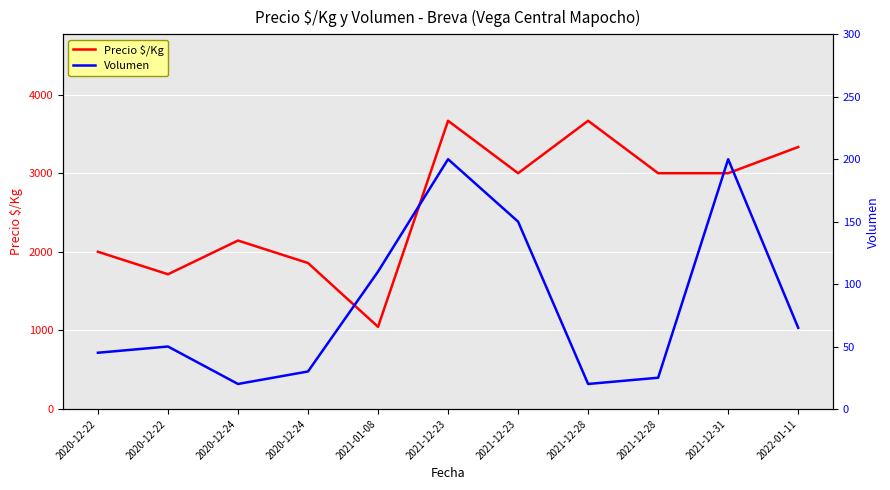

What is the label of the 5th point from the right?

2021-12-23